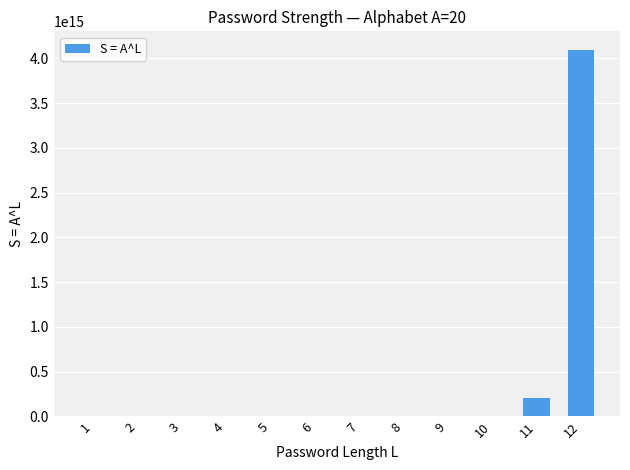

What is the ratio of the value at 11 to the value at 8?

8000.0